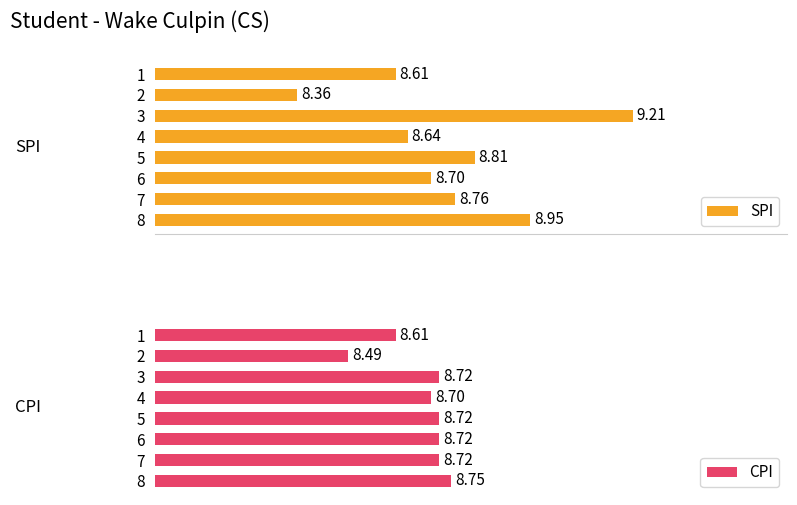

The value of CPI at 7 is 14.7. True or false?

False